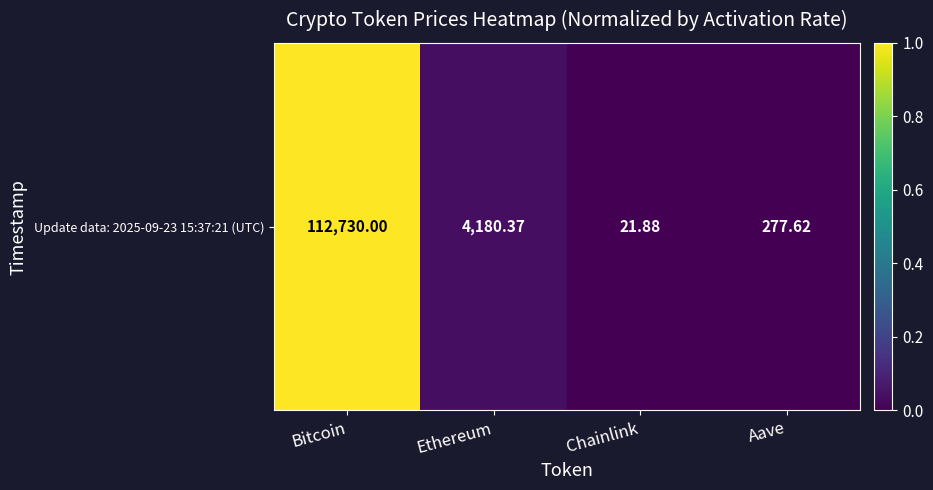

Is it true that the value at Bitcoin is 0.7?

False